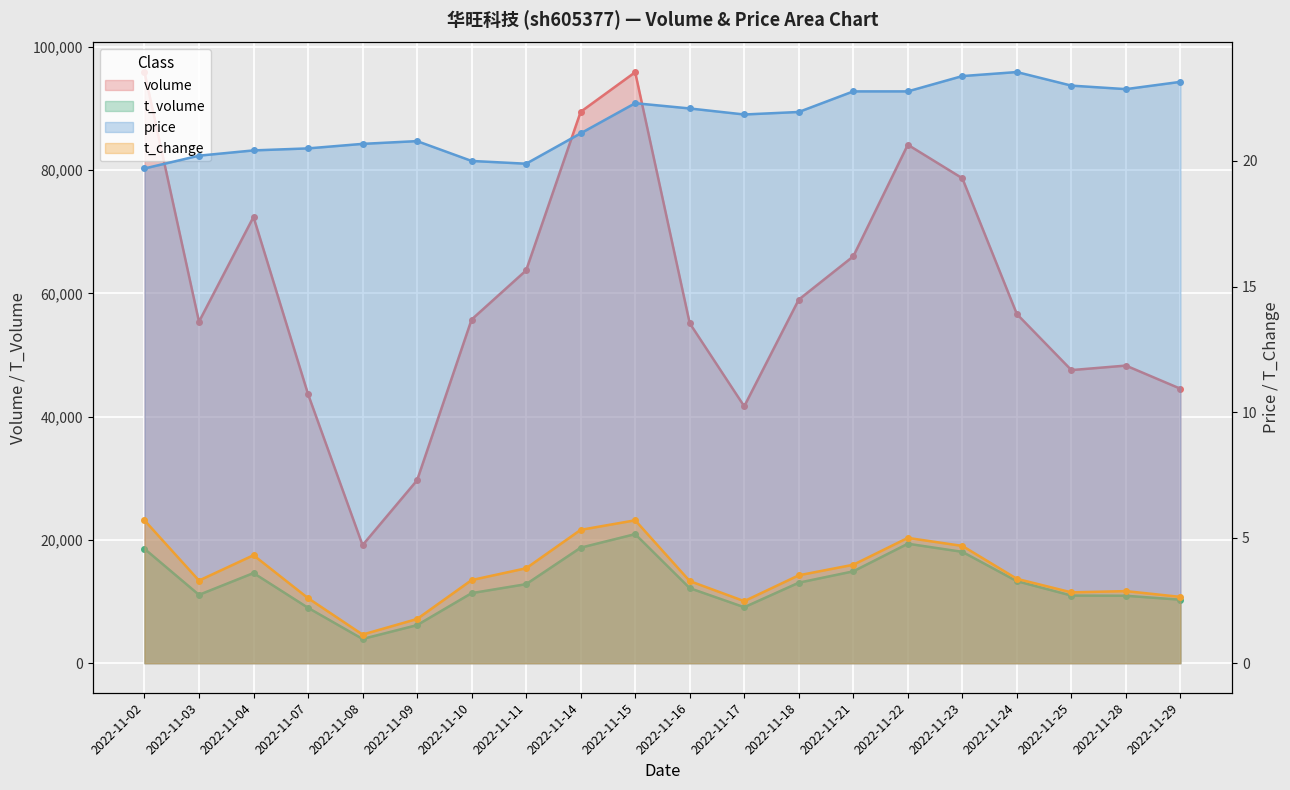

Count the number of categories in the chart.

20